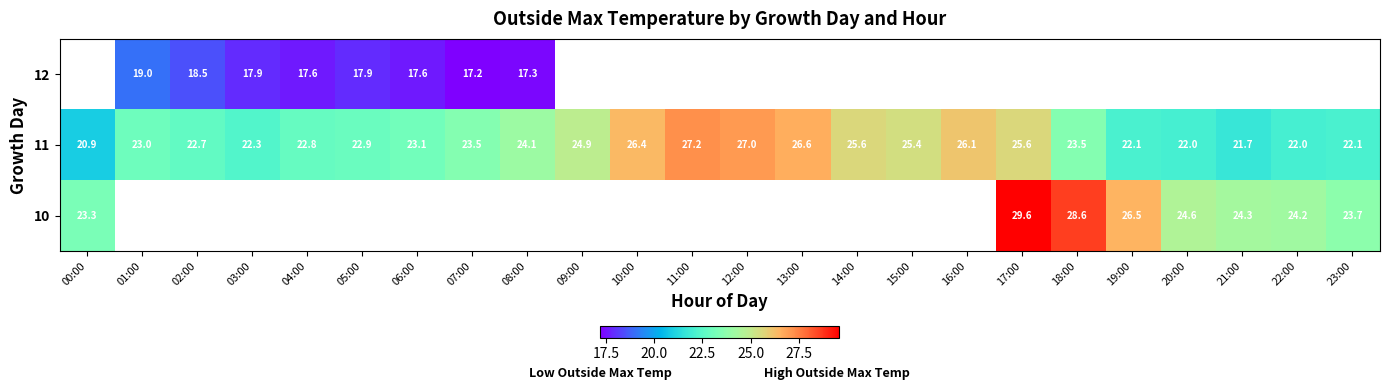

Is it true that 12 equals 25.7 at 01:00?

False